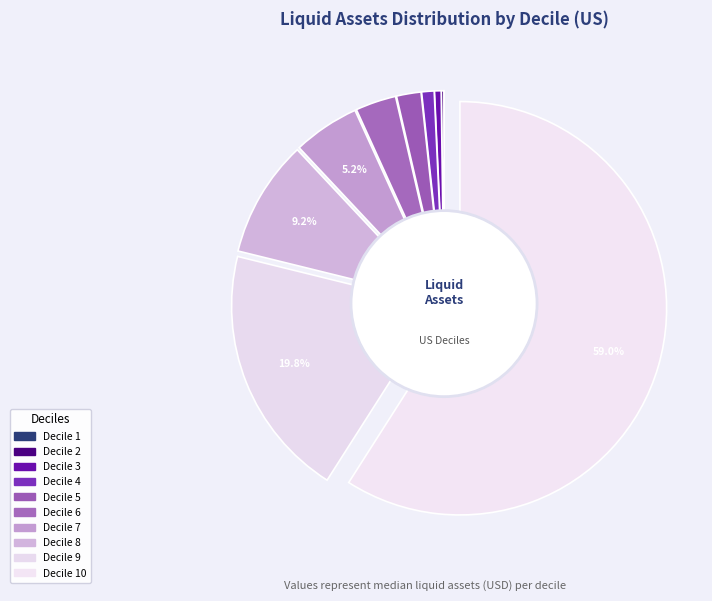

True or false: Decile 6 accounts for 3% of the total.

True